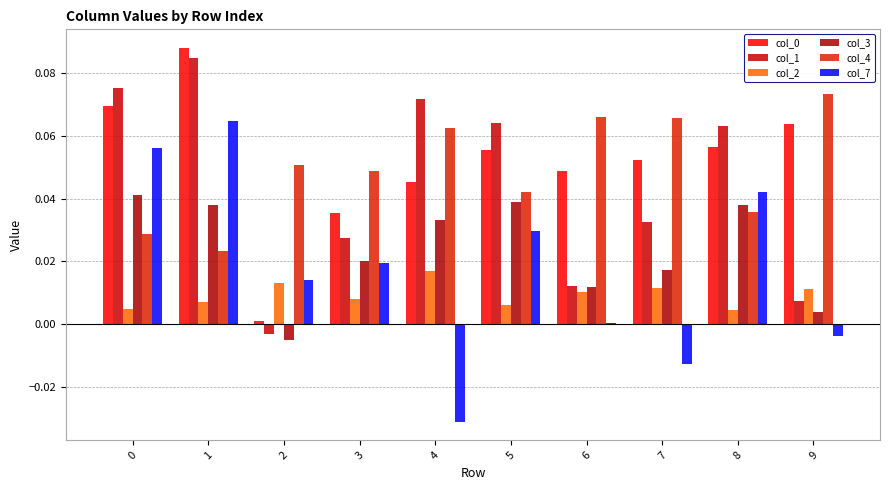

What is the sum of all col_3 values?

0.2